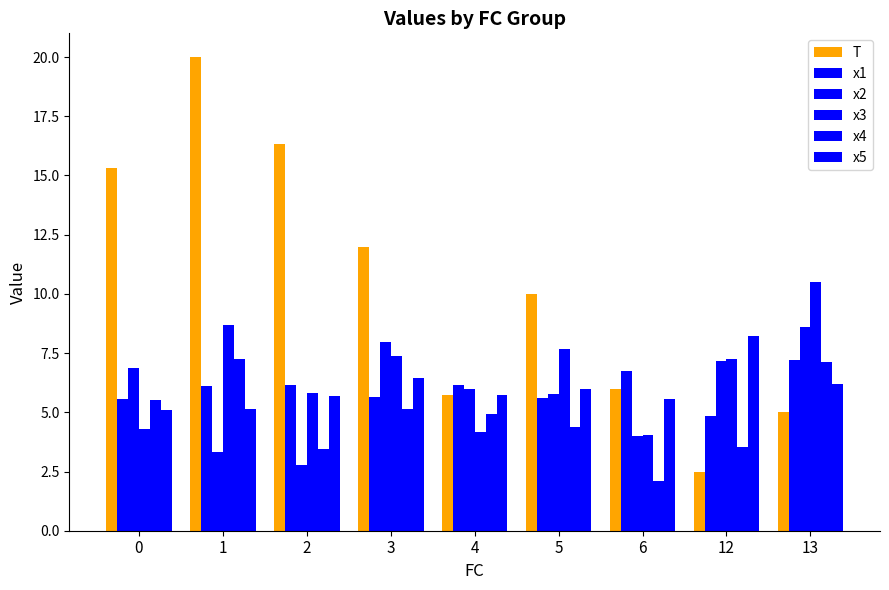

How many categories are shown in the chart?

9